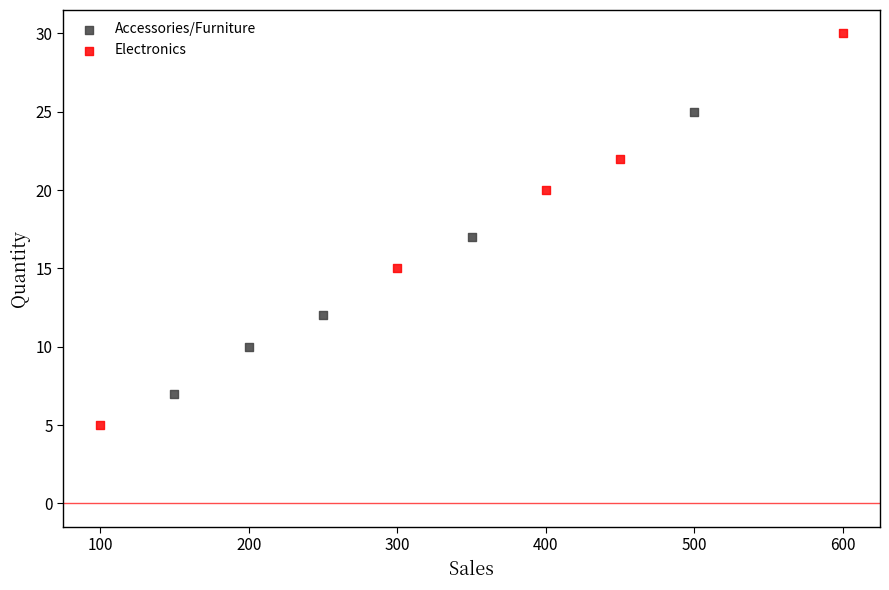

Which series contains the lowest Y value?

Electronics